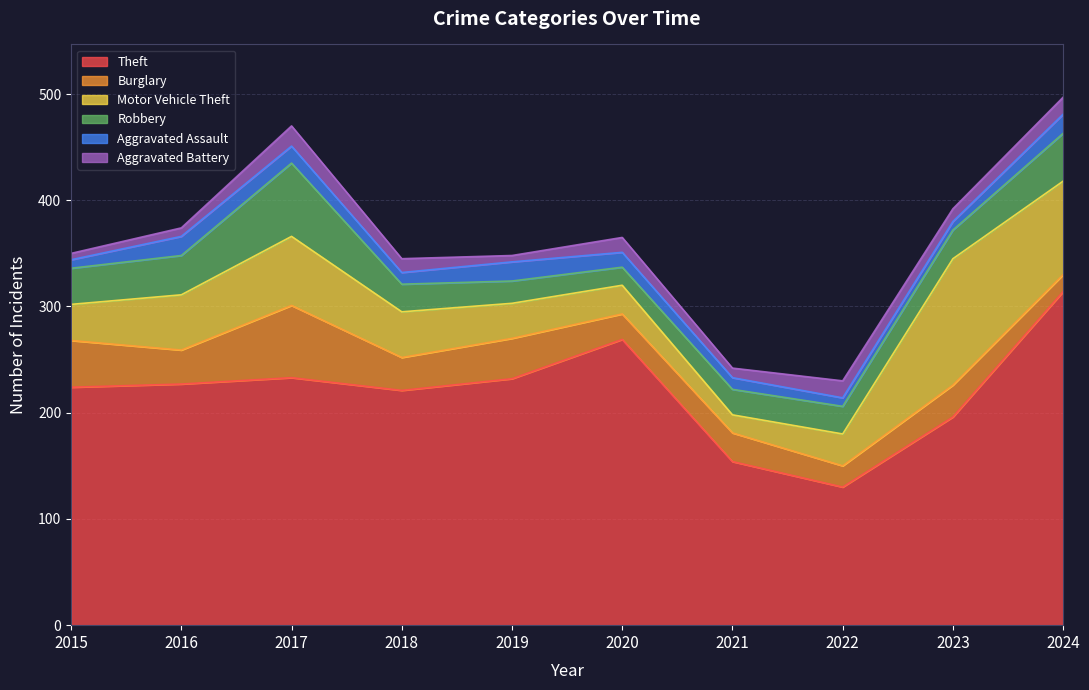

How many lines are shown in the chart?

6